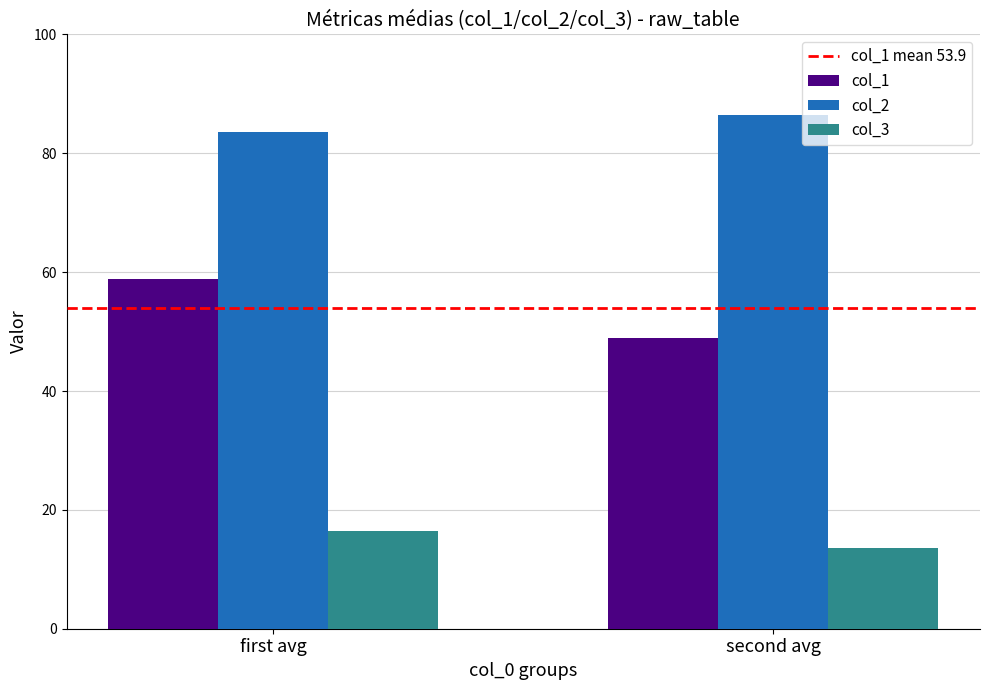

Rank the categories by col_1 value from lowest to highest.

second avg, first avg